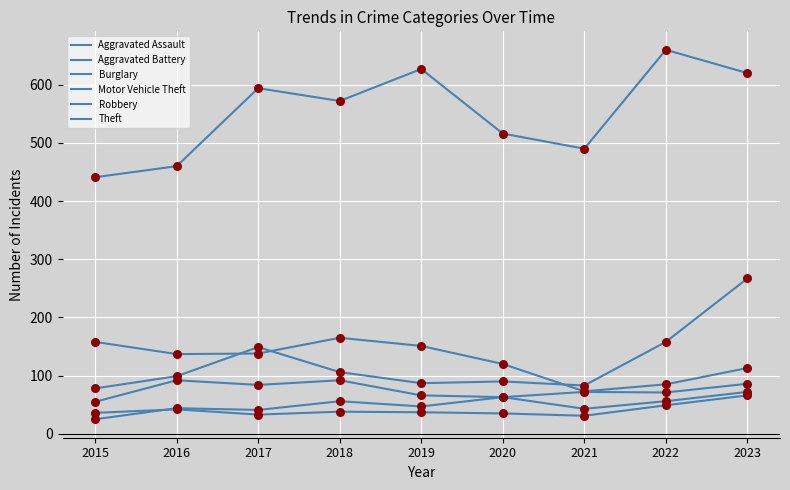

Is the value of Burglary at 2018 greater than the value of Motor Vehicle Theft at 2021?

Yes